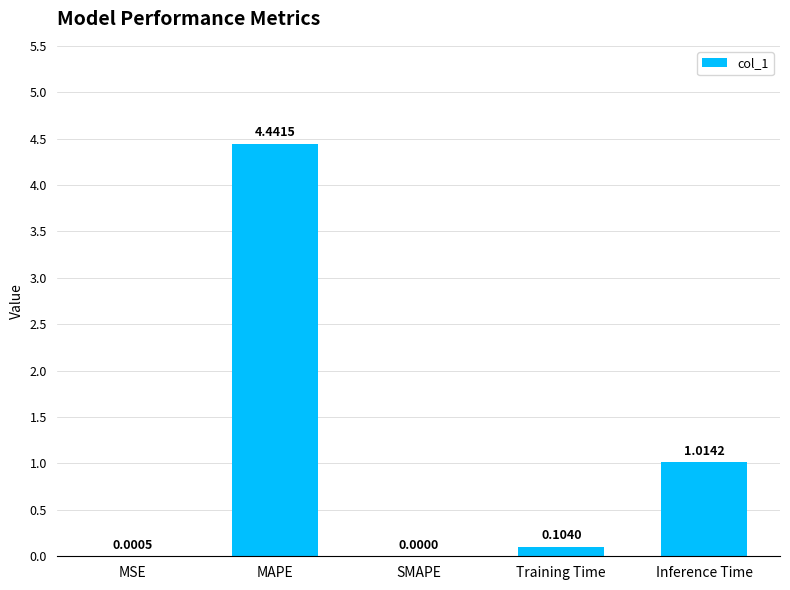

Does the chart contain stacked bars?

No